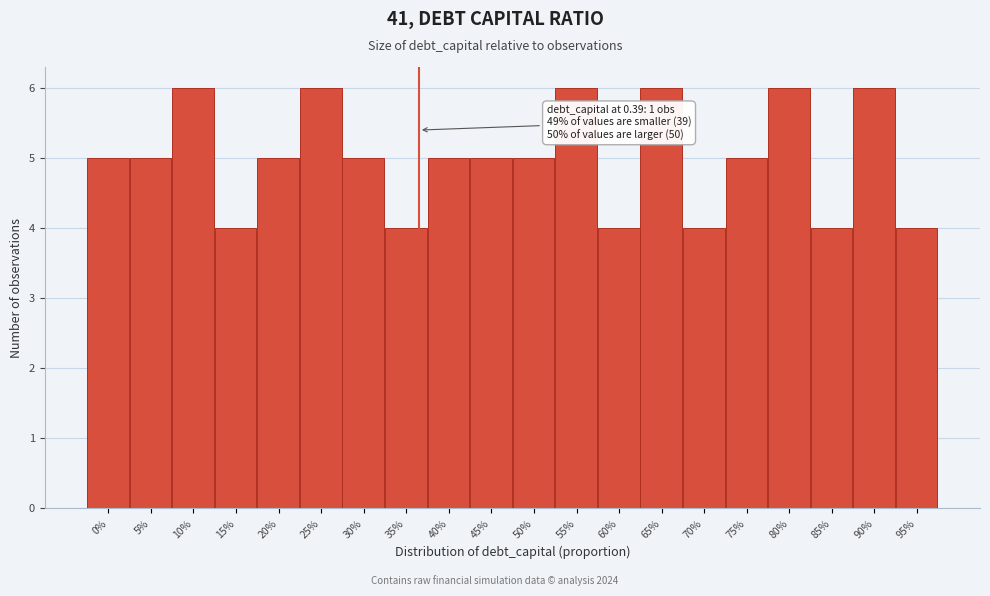

Reading left to right, what are all the values shown in this chart?

5	5	6	4	5	6	5	4	5	5	5	6	4	6	4	5	6	4	6	4